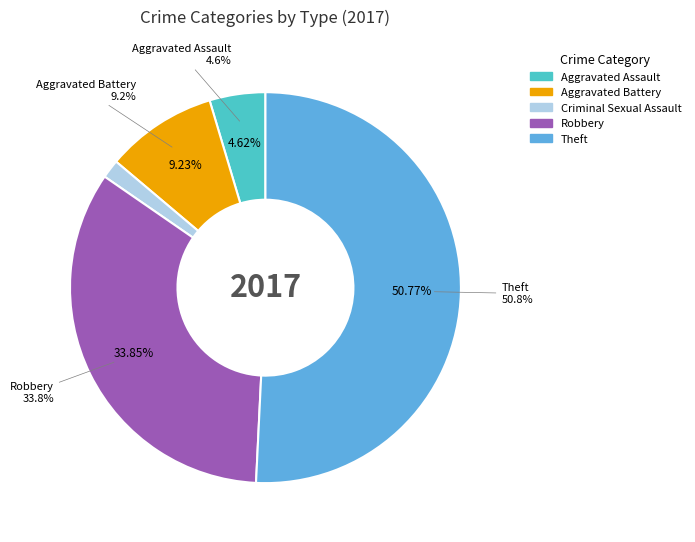

Does Theft represent more than half of the total?

Yes